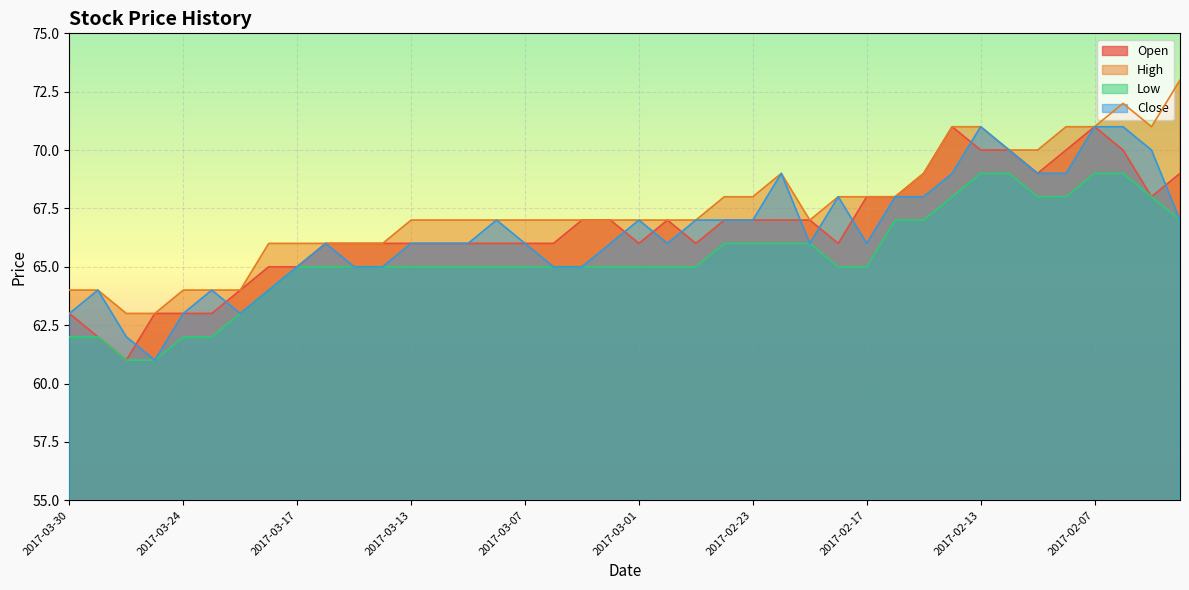

Reading right to left, transcribe all the data shown in this chart.

Open: 69	68	70	71	70	69	70	70	71	69	68	68	66	67	67	67	67	66	67	66	67	67	66	66	66	66	66	66	66	66	66	65	65	64	63	63	63	61	62	63
High: 73	71	72	71	71	70	70	71	71	69	68	68	68	67	69	68	68	67	67	67	67	67	67	67	67	67	67	67	66	66	66	66	66	64	64	64	63	63	64	64
Low: 67	68	69	69	68	68	69	69	68	67	67	65	65	66	66	66	66	65	65	65	65	65	65	65	65	65	65	65	65	65	65	65	64	63	62	62	61	61	62	62
Close: 67	70	71	71	69	69	70	71	69	68	68	66	68	66	69	67	67	67	66	67	66	65	65	66	67	66	66	66	65	65	66	65	64	63	64	63	61	62	64	63